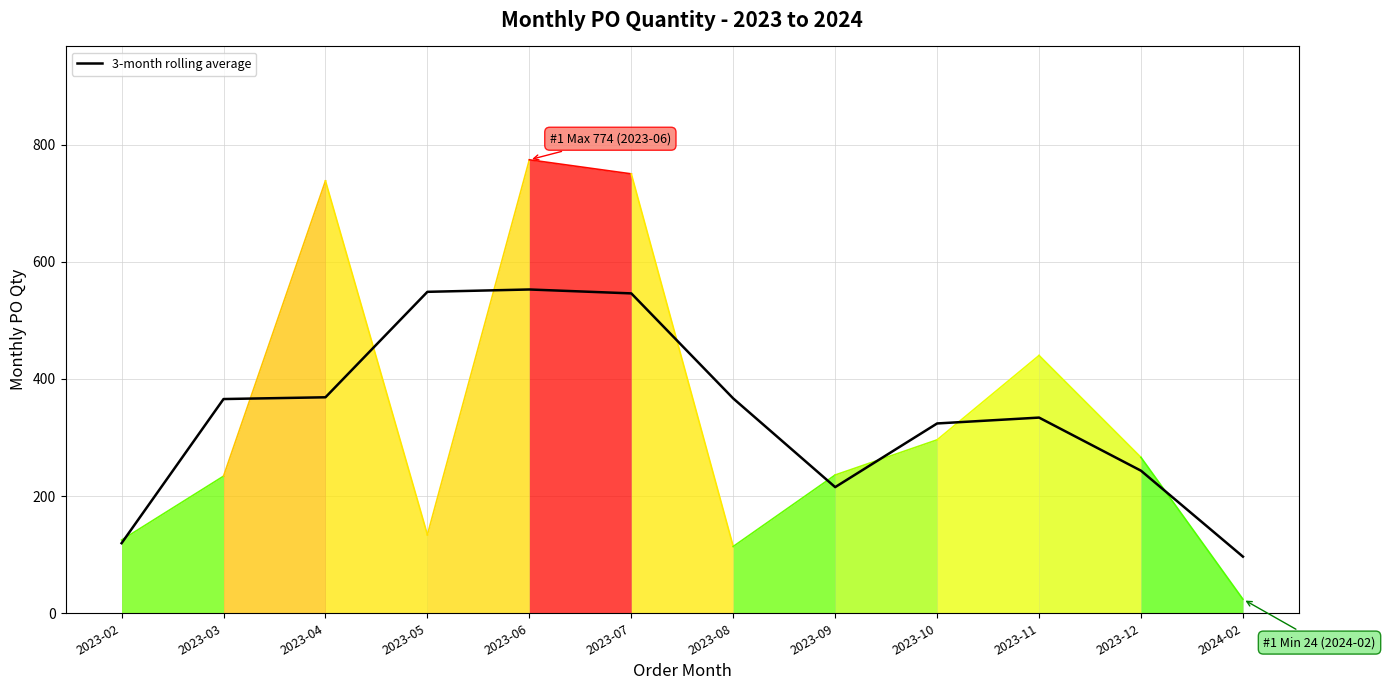

At which category does the data reach its first local peak?

2023-06